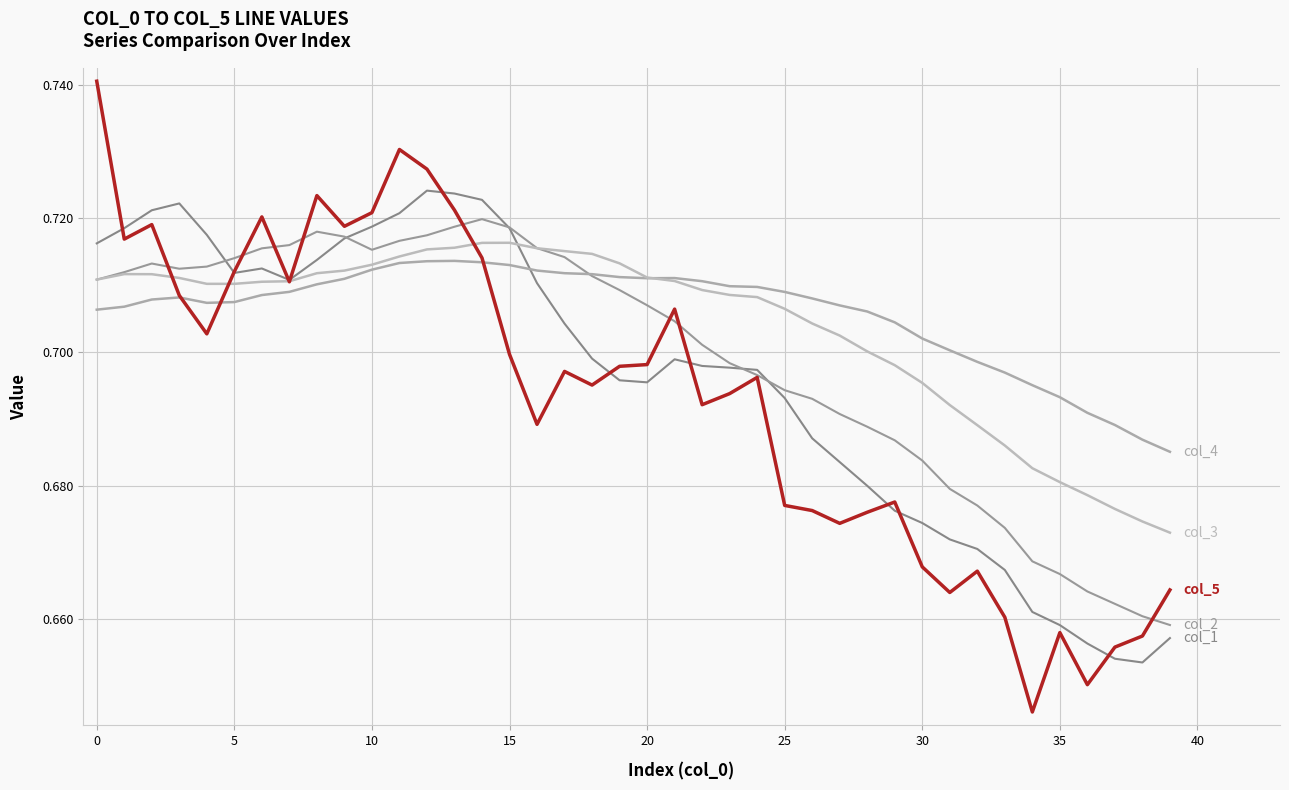

The value of col_1 at 16 is 0.7. True or false?

True